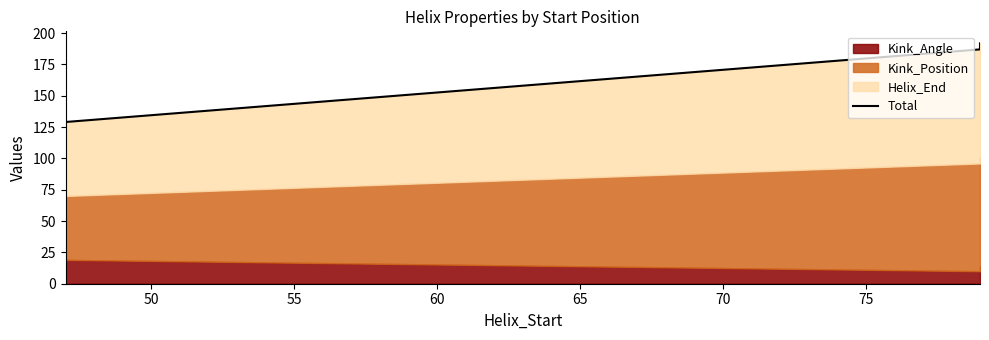

What is the sum of all values?

638.7